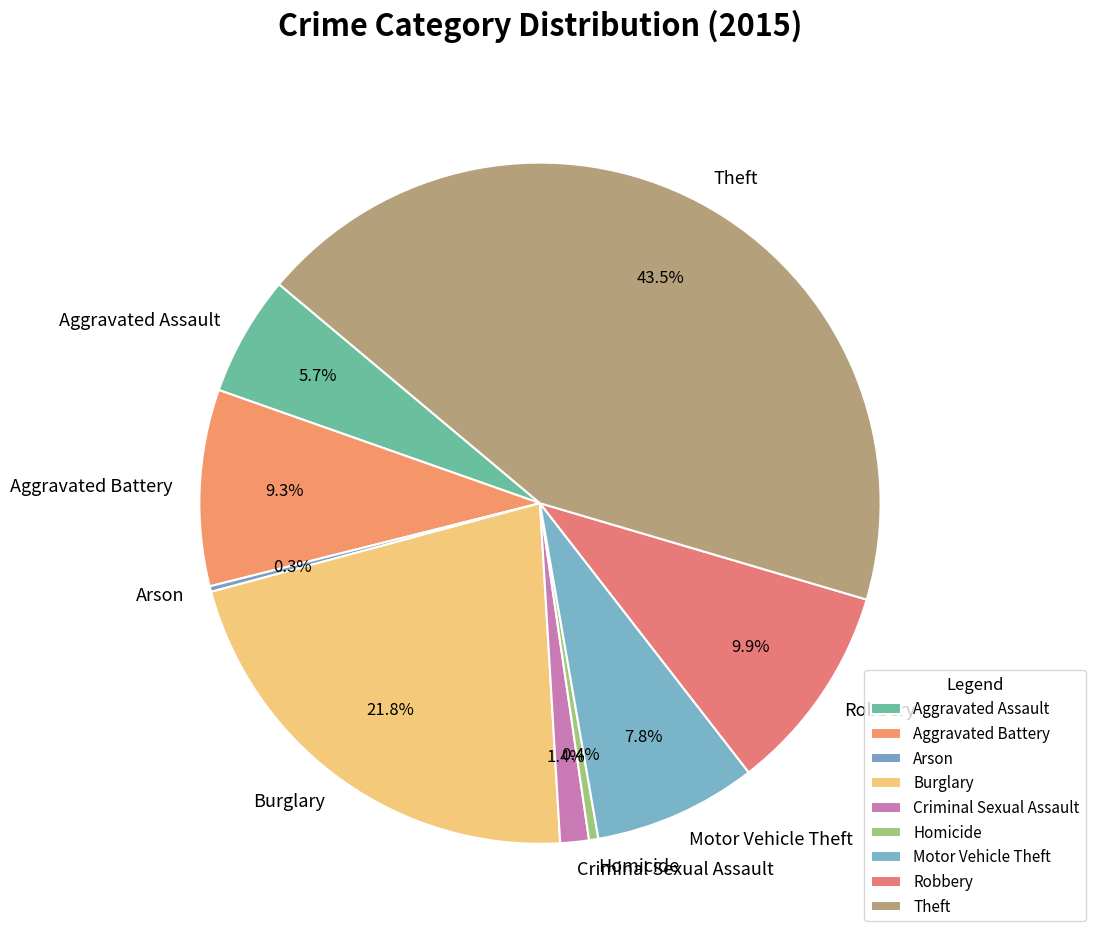

True or false: Aggravated Battery accounts for 16% of the total.

False